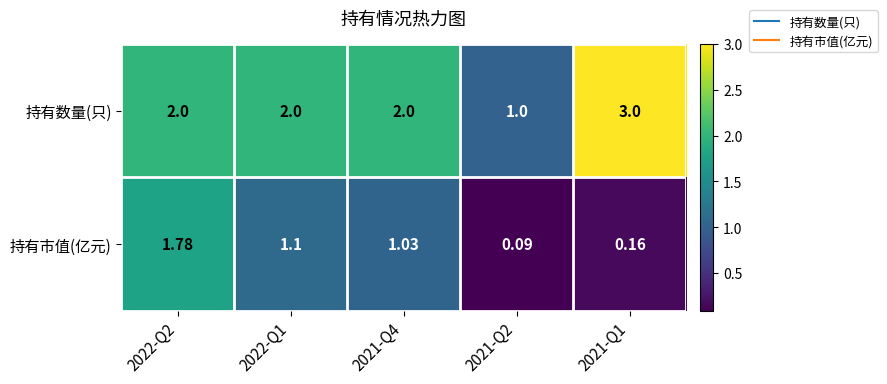

Which series has the largest total across all categories?

持有数量(只)